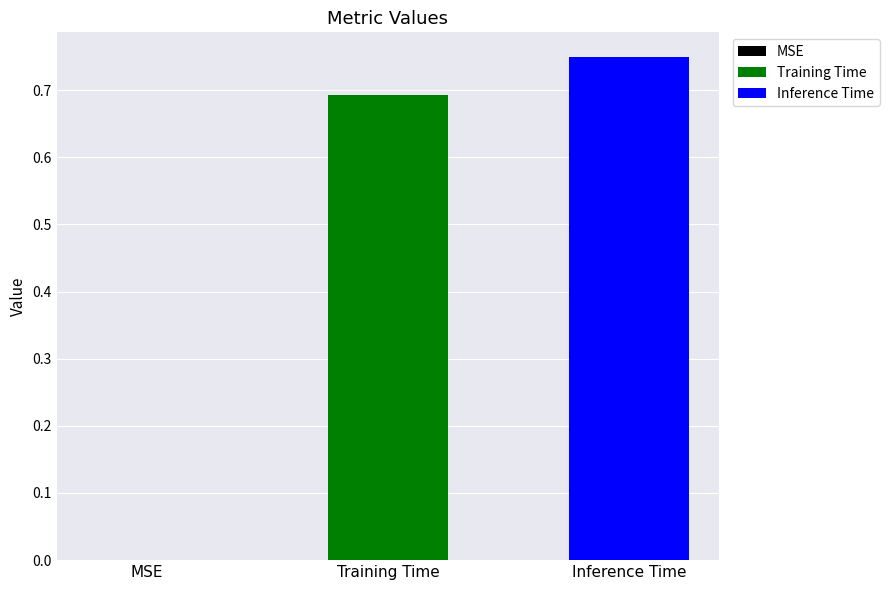

Rank the series by their maximum value, from highest to lowest.

Inference Time, Training Time